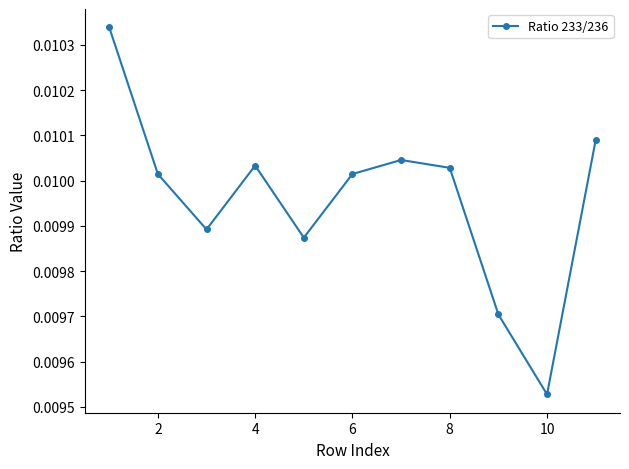

True or false: there are more than 0 points higher than both neighbors.

True